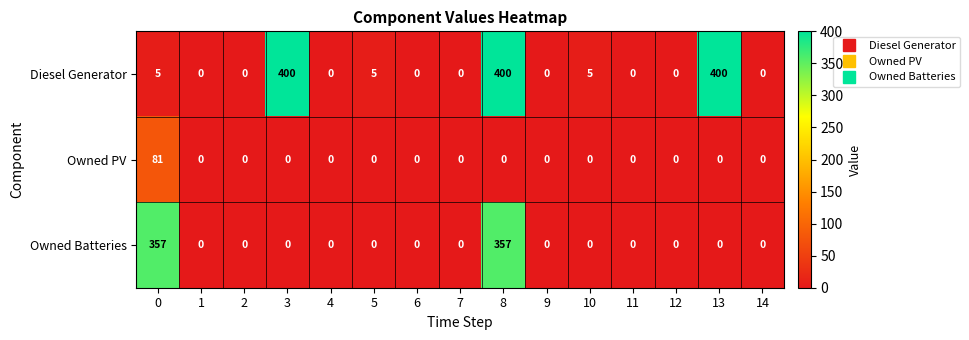

How many distinct data groups are displayed?

3